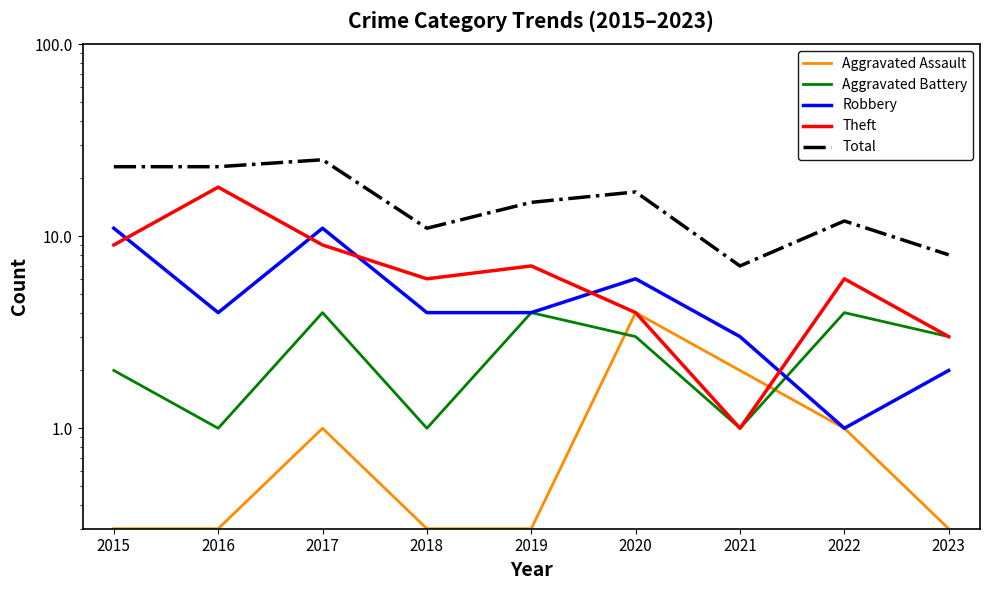

Where do Aggravated Assault and Aggravated Battery first cross each other?

2019 and 2020